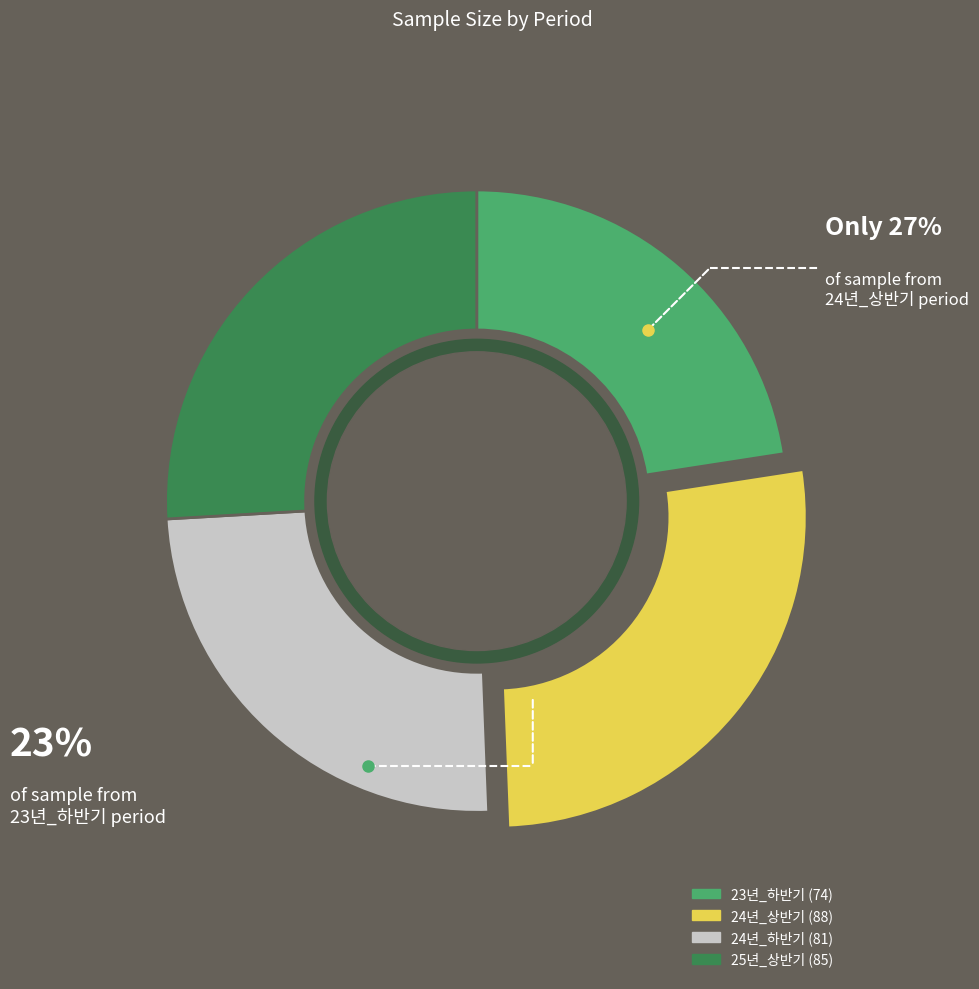

Is there any slice that represents more than half of the pie?

No